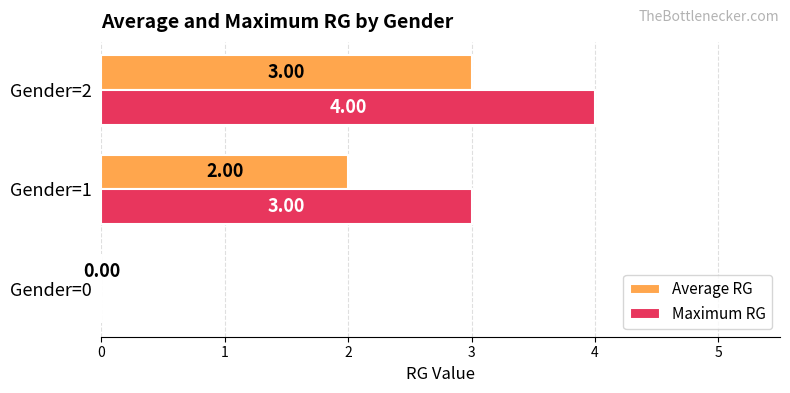

Which series has the largest total across all categories?

Maximum RG